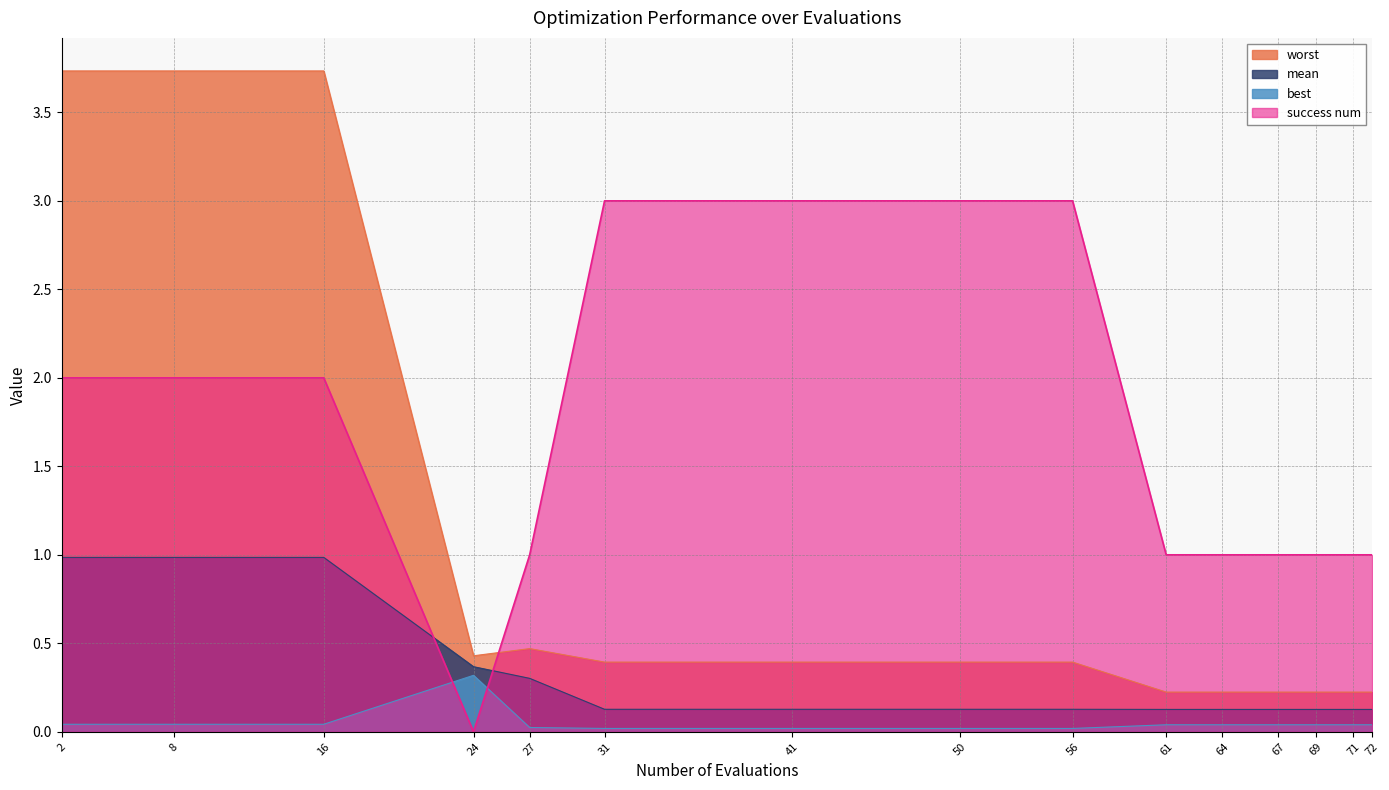

True or false: worst and mean cross at least once.

False